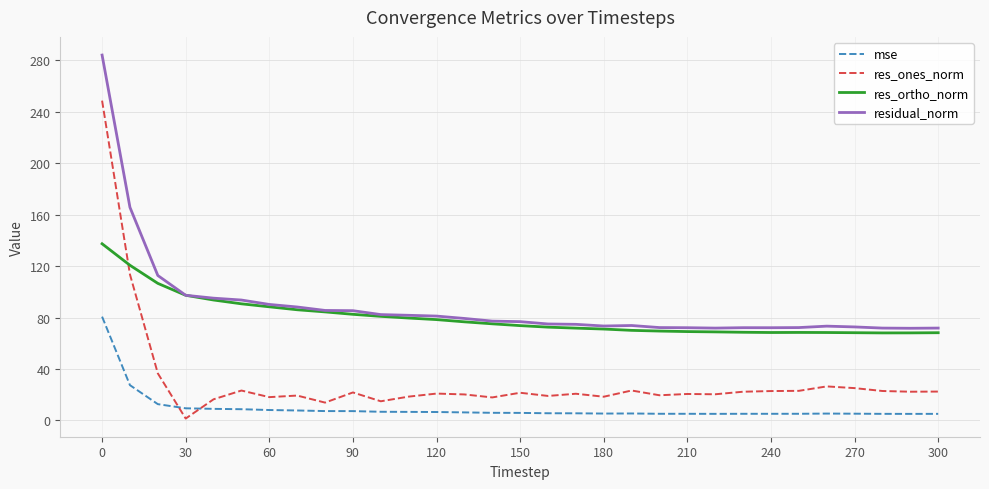

How many times do res_ones_norm and mse cross each other?

2